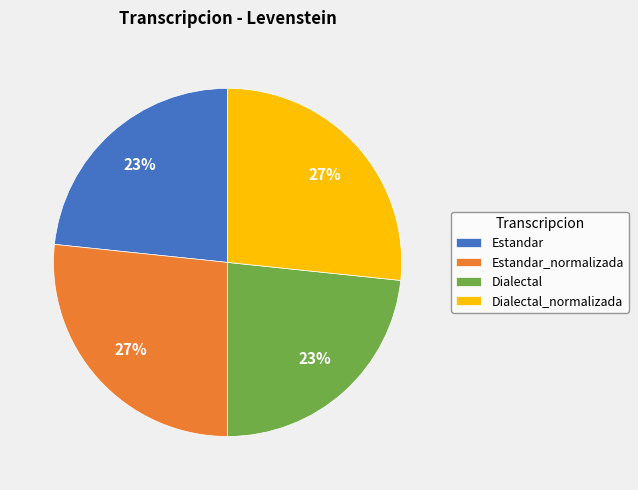

Is it true that Dialectal is 29% of the pie?

False